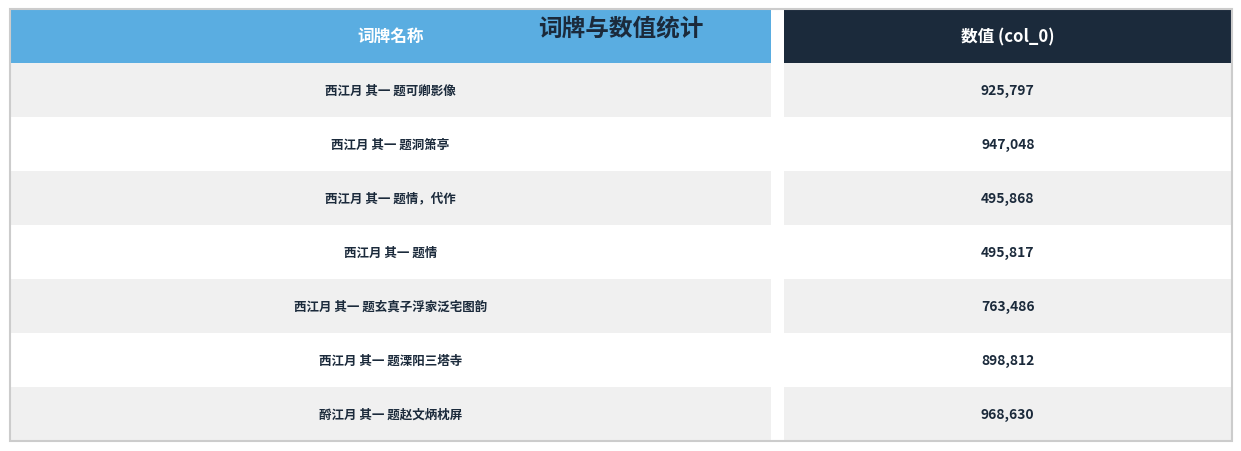

True or false: the data shows 763486 at 西江月 其一 题玄真子浮家泛宅图韵.

True